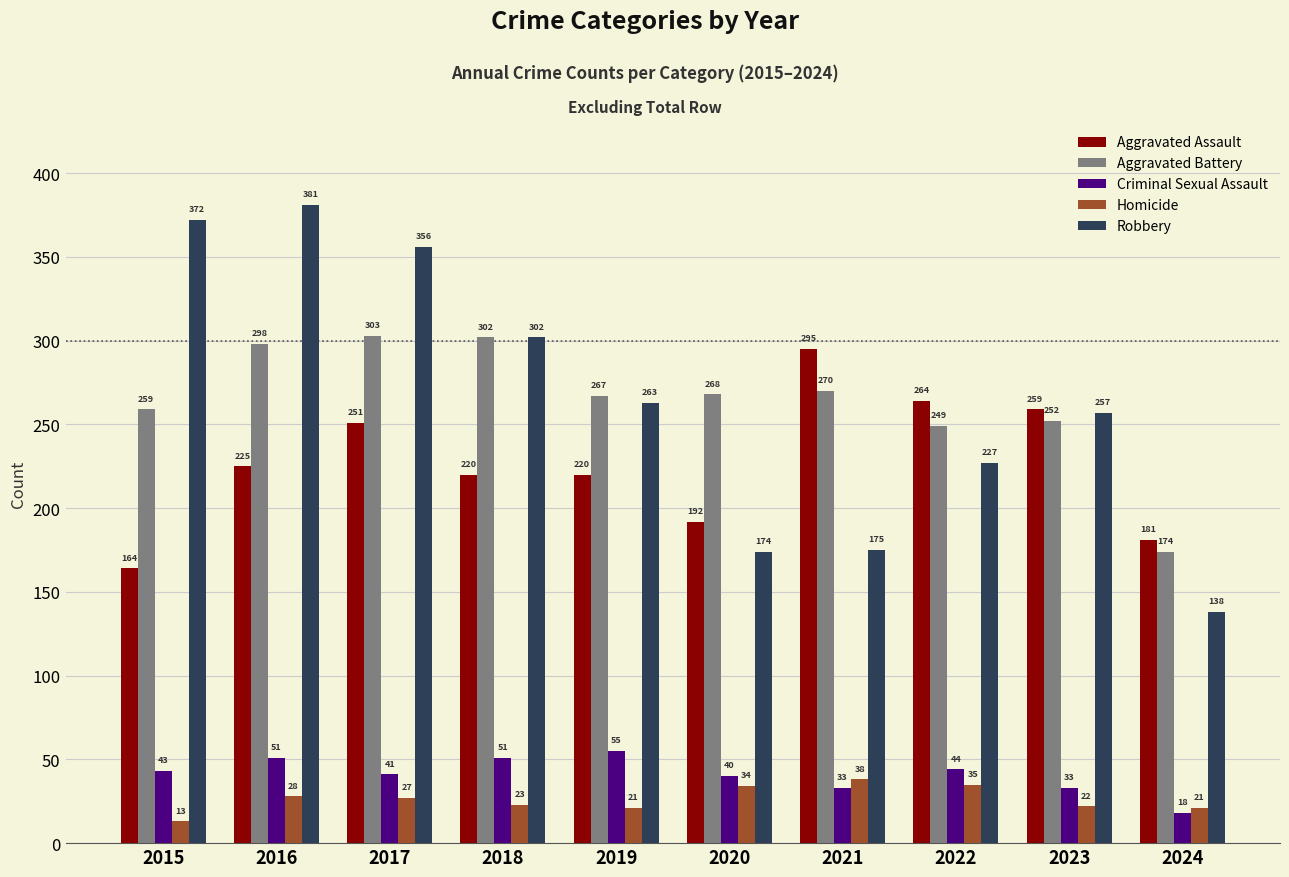

What is the difference between the maximum and second lowest values in the Aggravated Assault series?

114